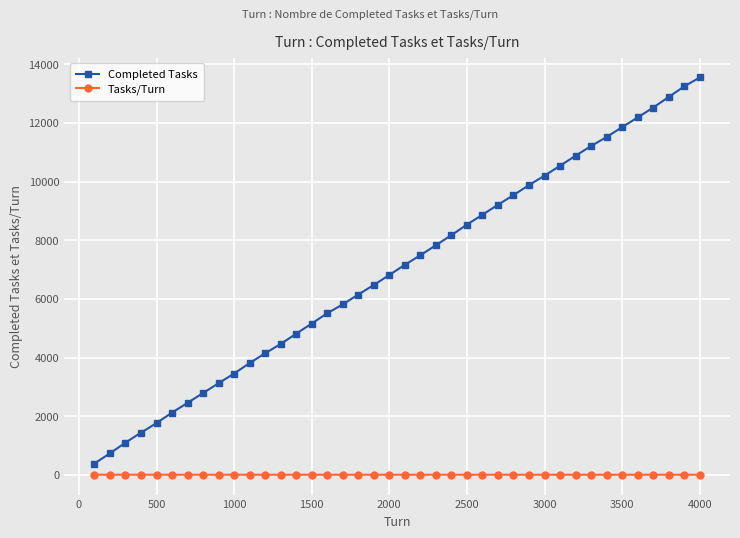

Count the number of data series in this chart.

2